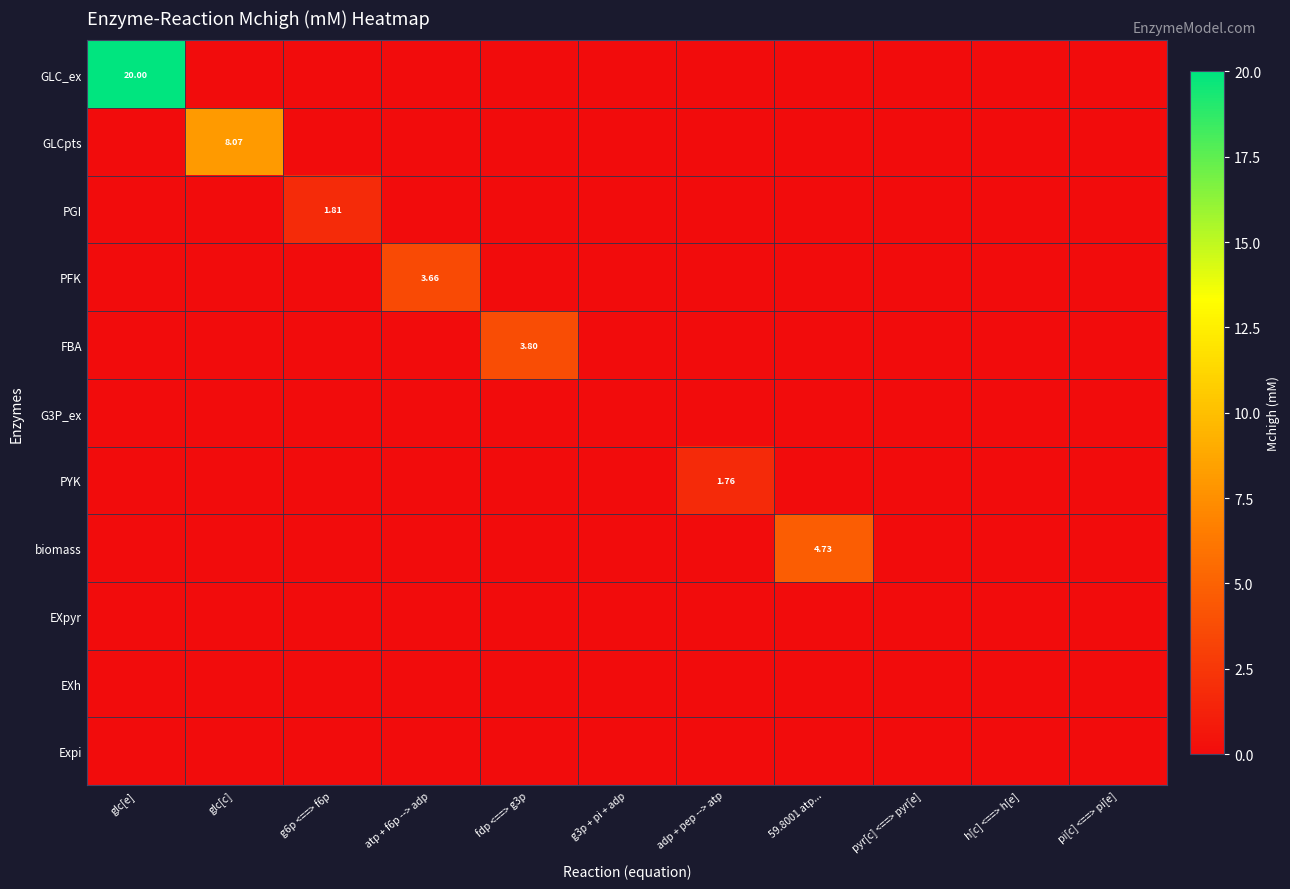

Which series changed the most between fdp <==> g3p and pyr[c] <==> pyr[e]?

FBA